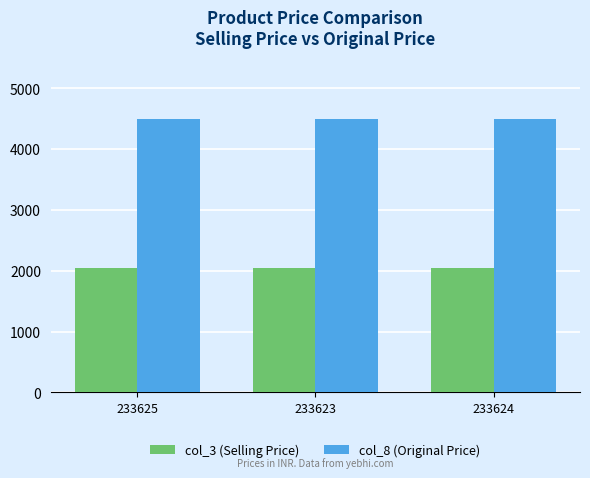

Does the chart contain stacked bars?

No